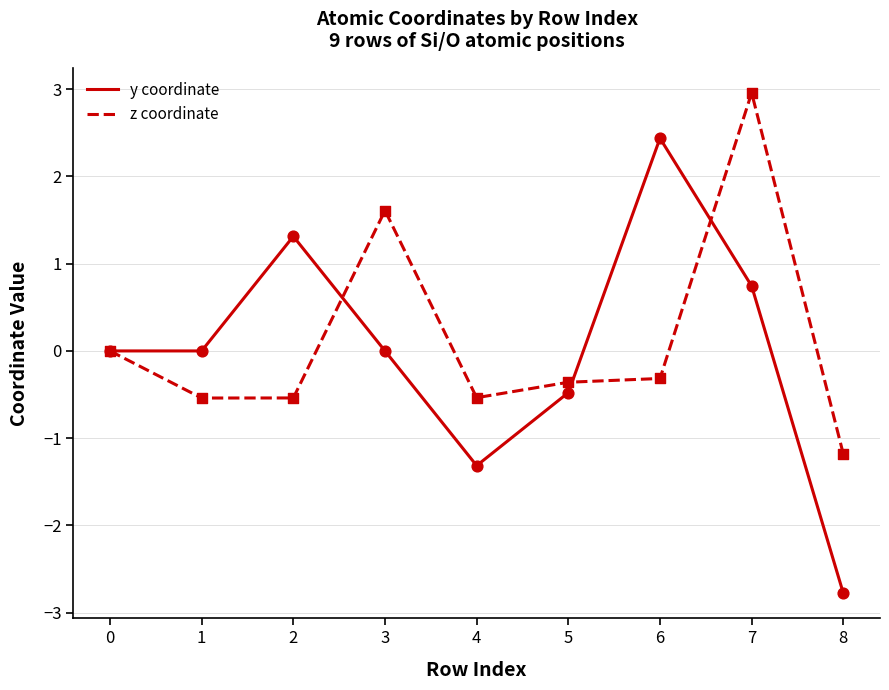

What is the total value across all series at 6?

2.1